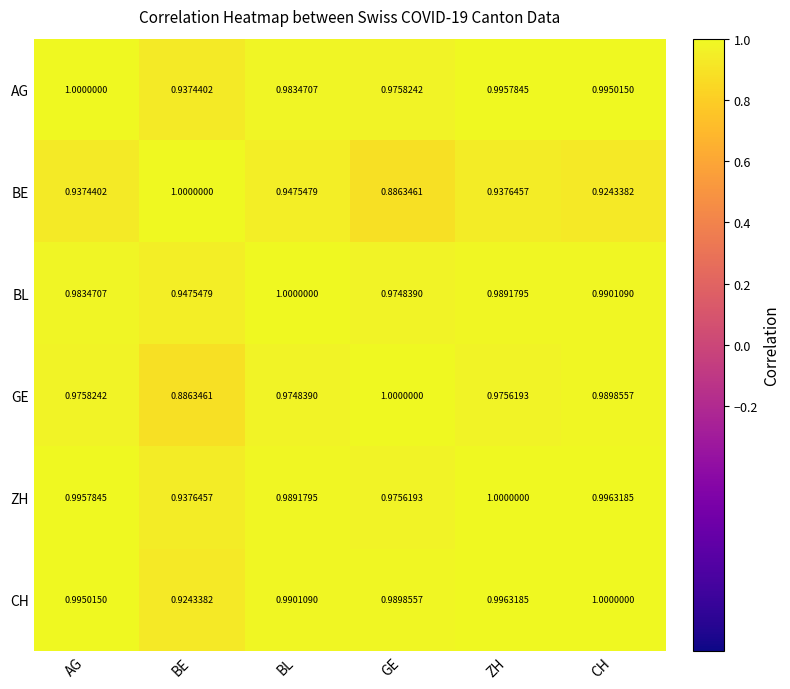

Is the value of CH at BE greater than the value of BL at BE?

No